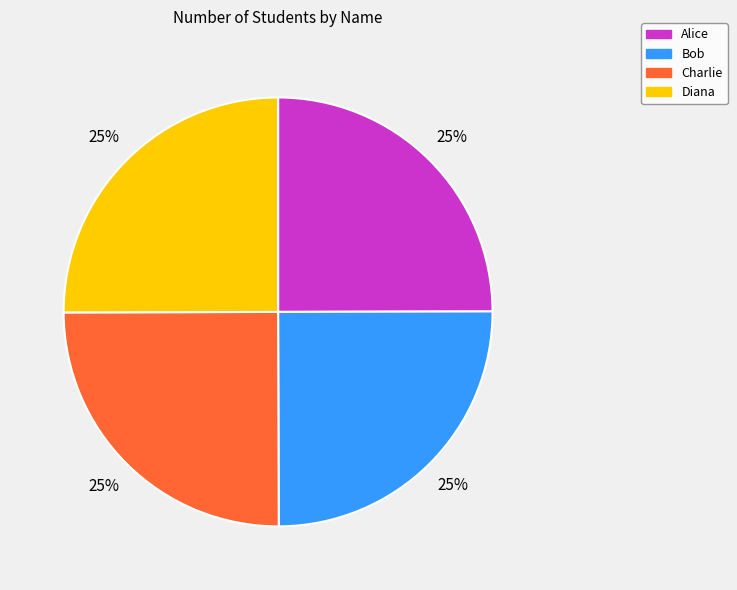

Is there a majority slice in this chart?

No